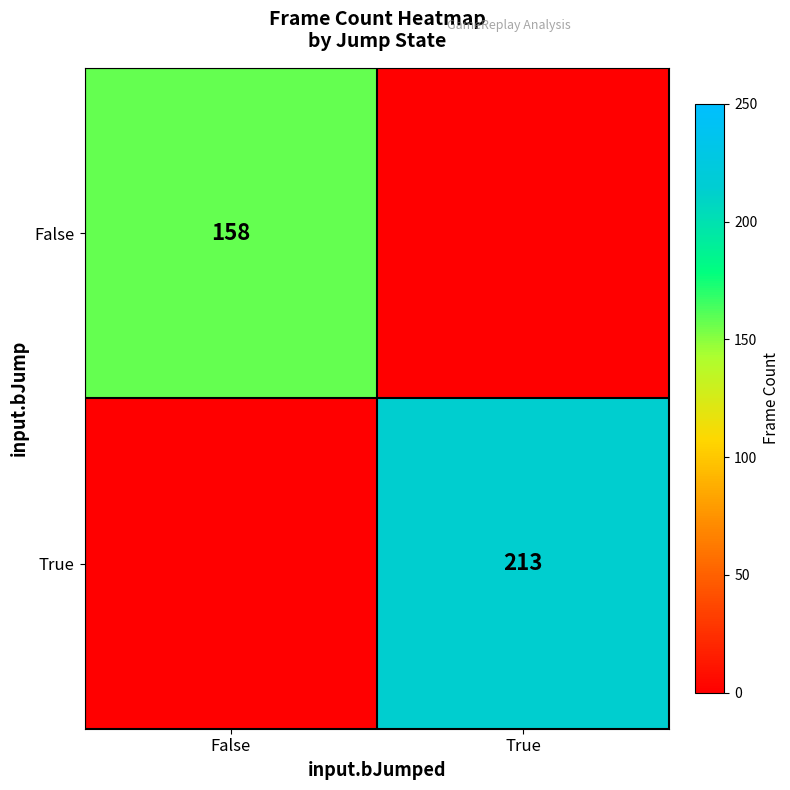

The value of False at False is 158. True or false?

True